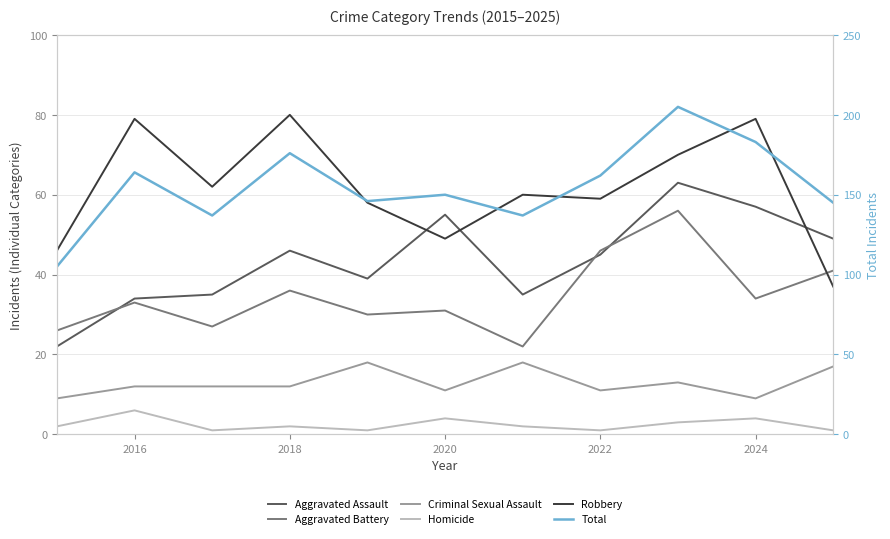

What is the average value of the Homicide series?

2